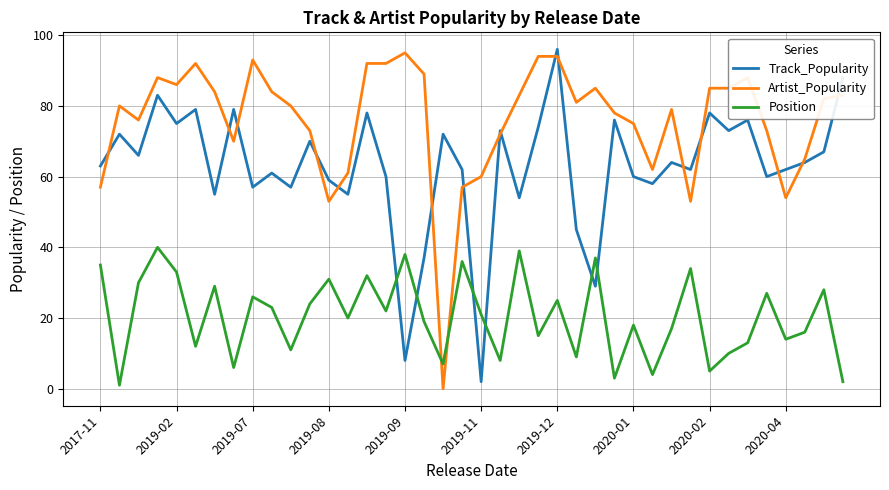

What is the maximum value shown in the chart?

96